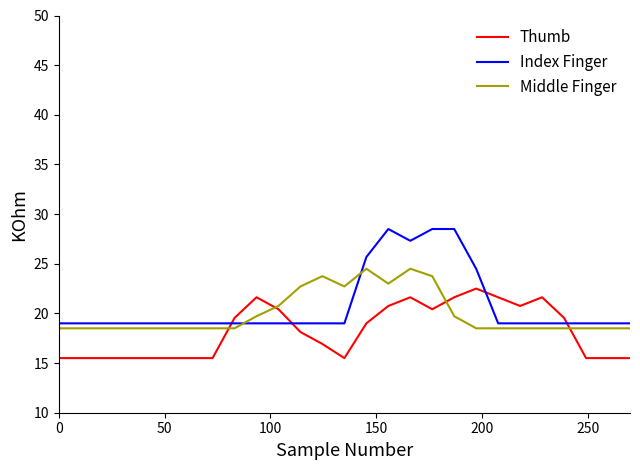

What is the lowest value of the Middle Finger series?

18.5